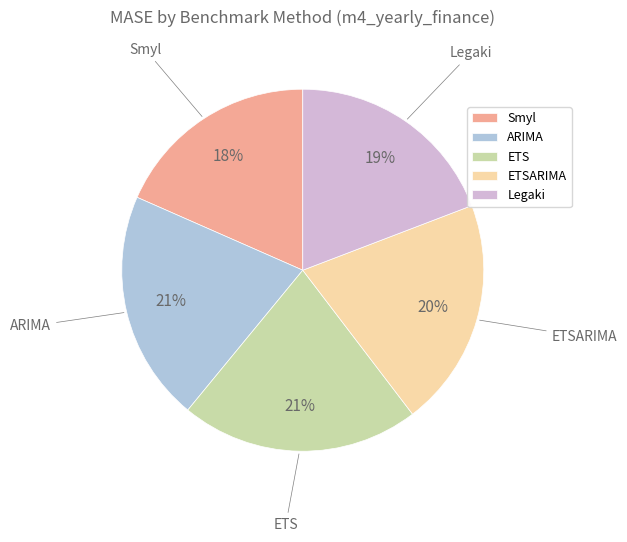

Is there a majority slice in this chart?

No